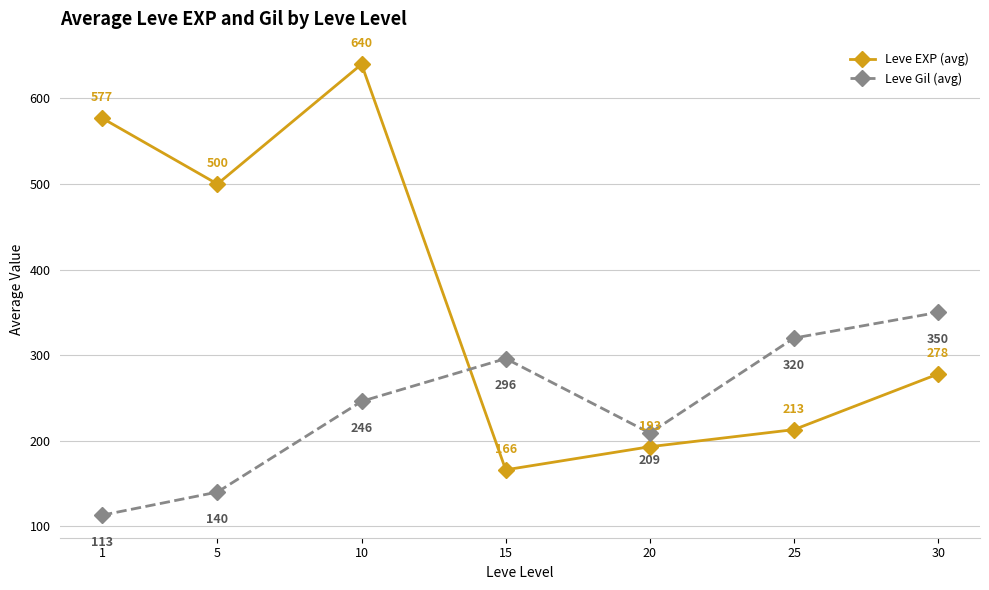

What is the difference between the second highest and second lowest values in the Leve Gil (avg) series?

180